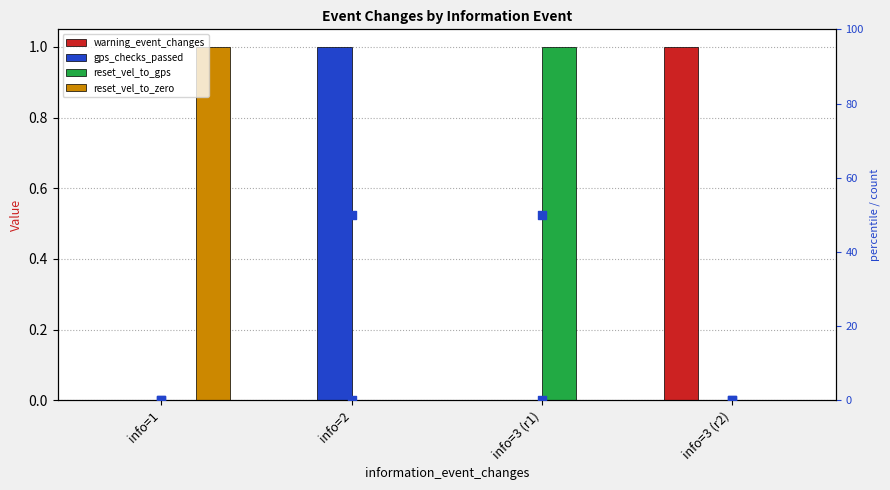

Which series has the widest spread of Y values?

gps_checks_passed (pct)